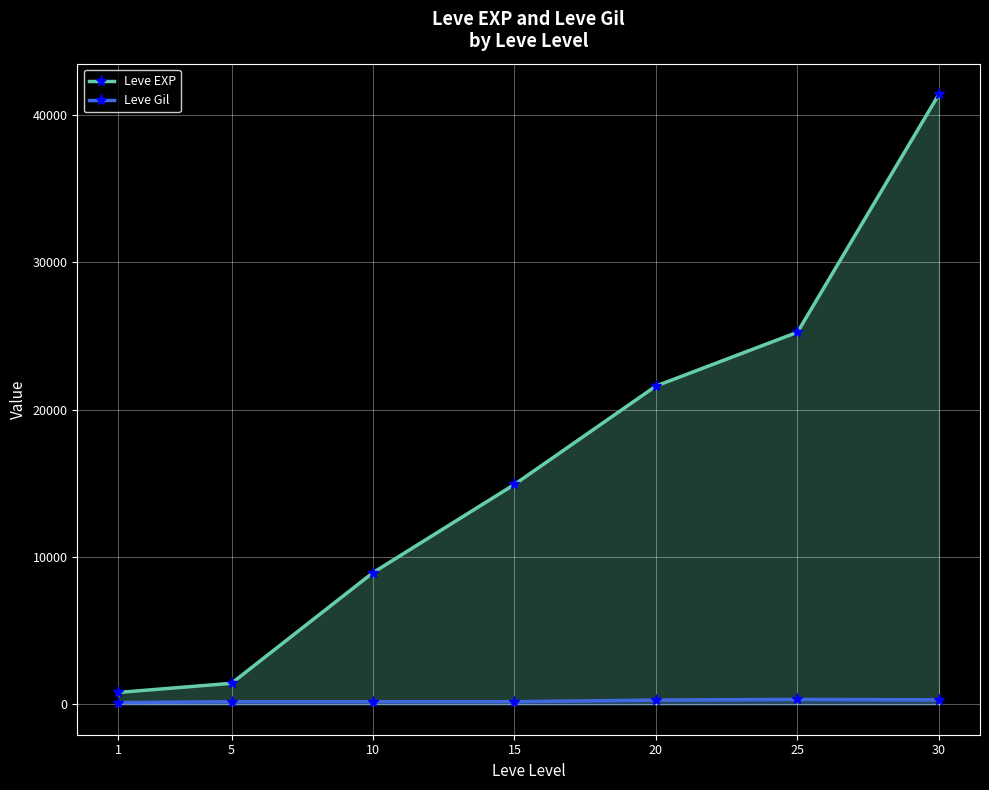

What is the total value across all series at 20?

21881